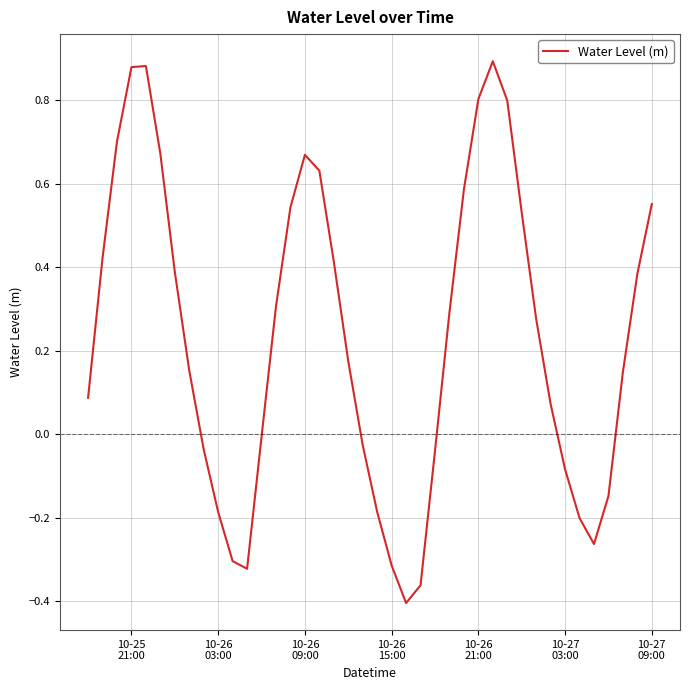

What is the difference between the maximum and minimum values?

1.3